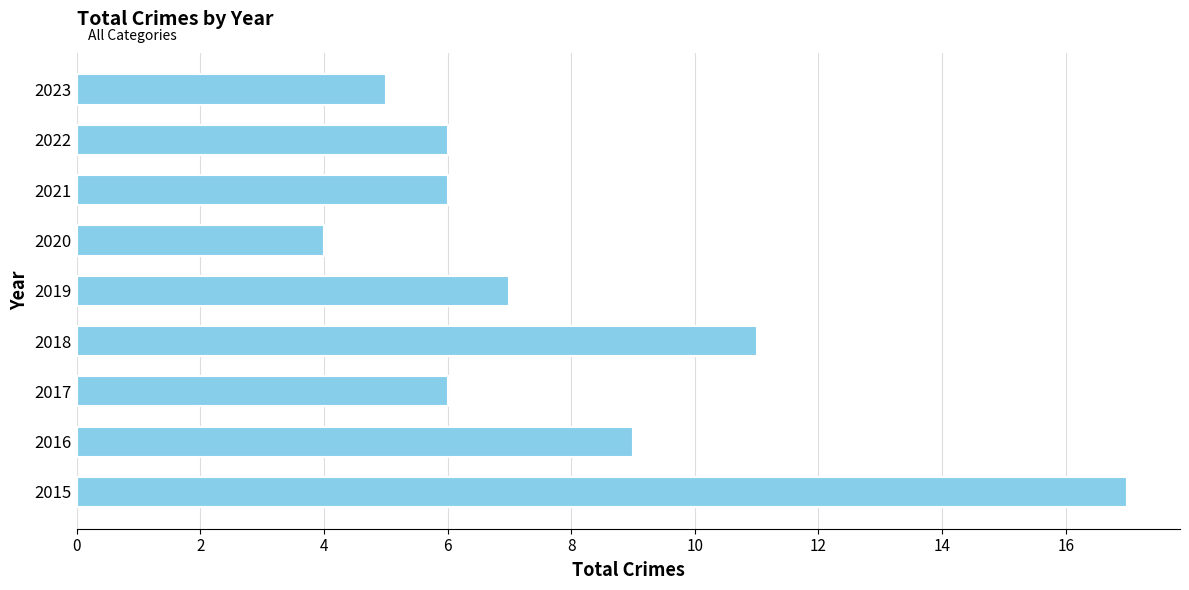

What is the approximate value at 2022?

6